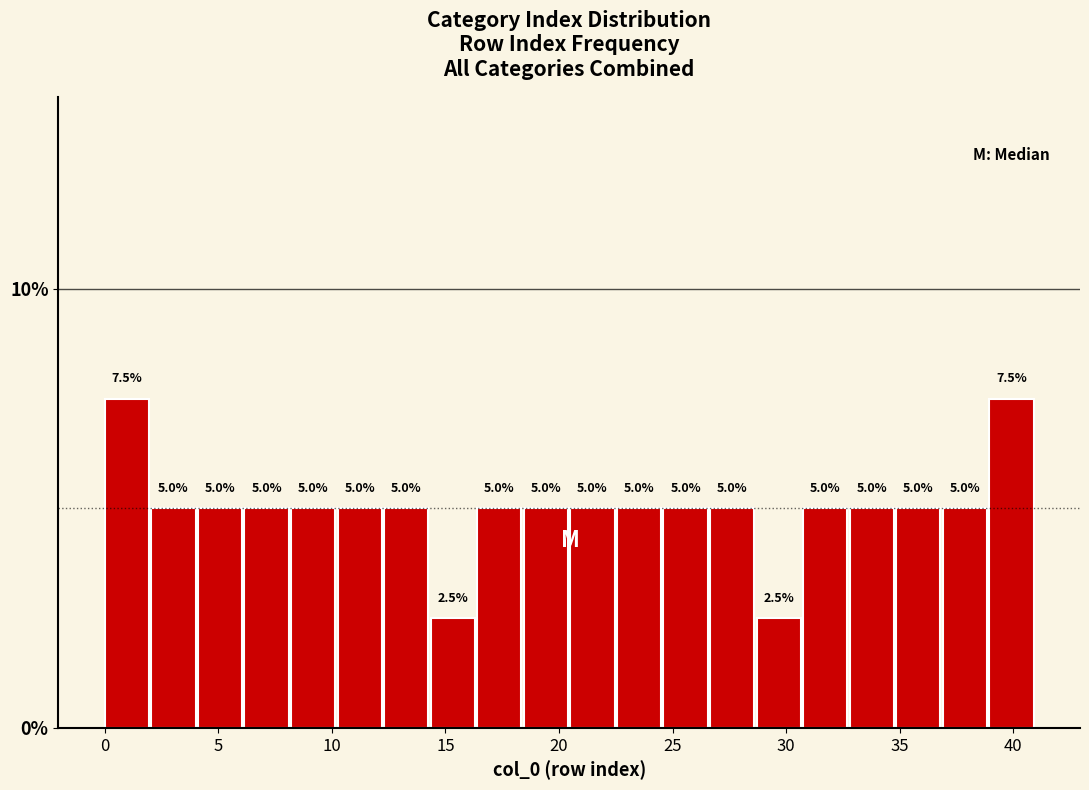

Reading left to right, transcribe this chart: for each bar, give the range it covers on the x-axis and its height. The bar edges are not printed on the chart, so give them approximately, as read against the axis.

0.00 to 2.05: 7.5
2.05 to 4.10: 5.0
4.10 to 6.15: 5.0
6.15 to 8.20: 5.0
8.20 to 10.25: 5.0
10.25 to 12.30: 5.0
12.30 to 14.35: 5.0
14.35 to 16.40: 2.5
16.40 to 18.45: 5.0
18.45 to 20.50: 5.0
20.50 to 22.55: 5.0
22.55 to 24.60: 5.0
24.60 to 26.65: 5.0
26.65 to 28.70: 5.0
28.70 to 30.75: 2.5
30.75 to 32.80: 5.0
32.80 to 34.85: 5.0
34.85 to 36.90: 5.0
36.90 to 38.95: 5.0
38.95 to 41.00: 7.5